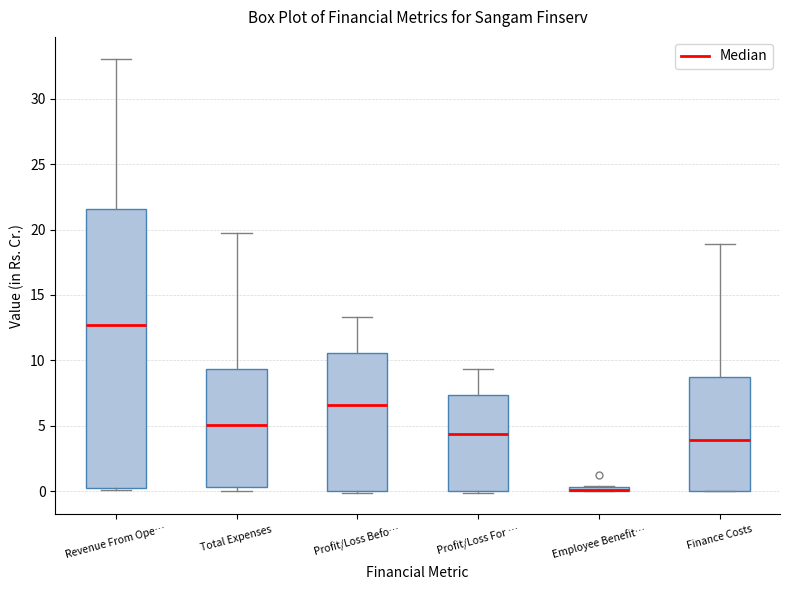

Comparing the boxes themselves (not the whiskers), which one is the tallest?

Revenue From Ope…